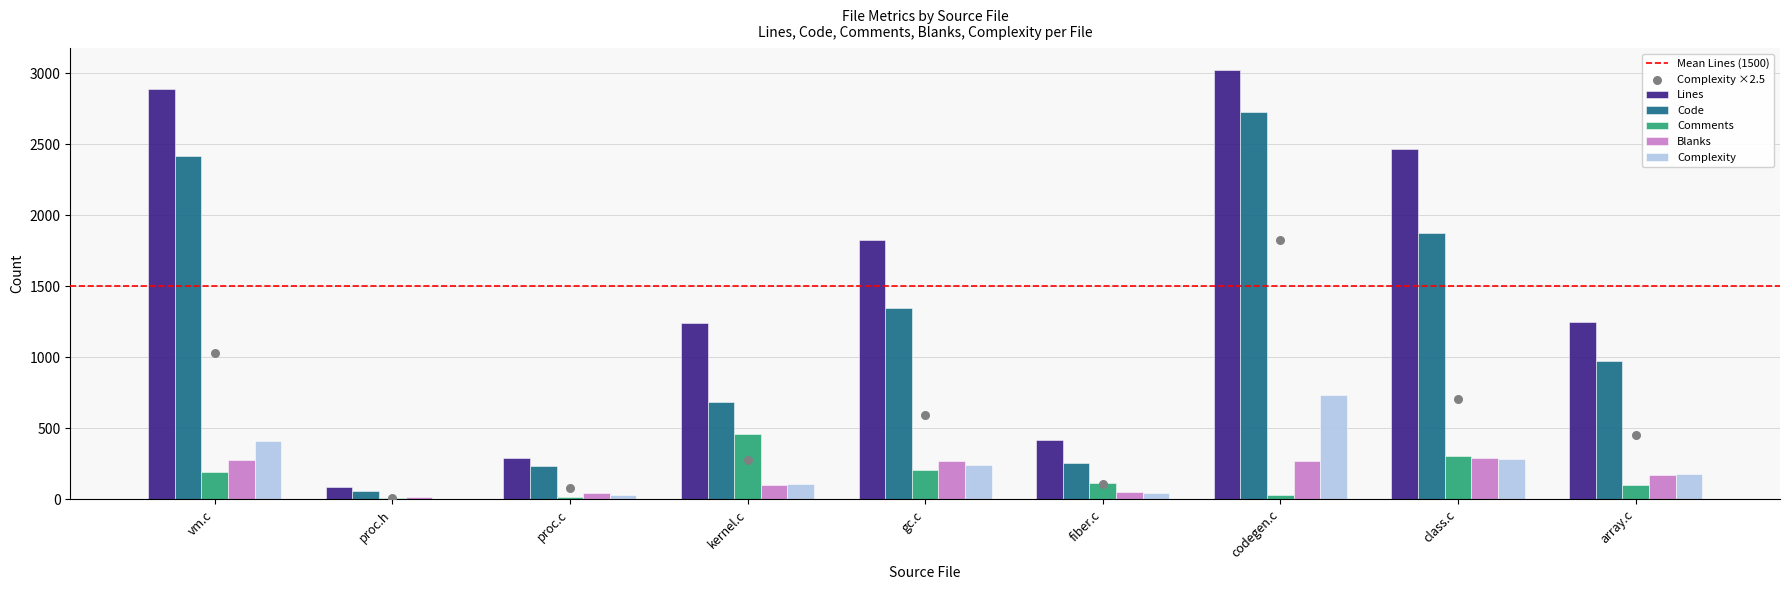

What is the total value across all series at proc.h?

174